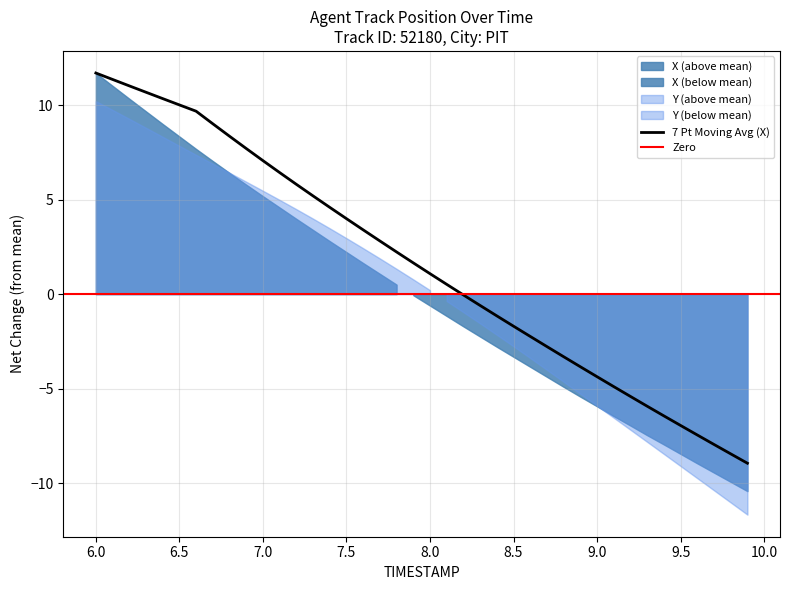

What is the value of the 3rd point from the left?

11.0